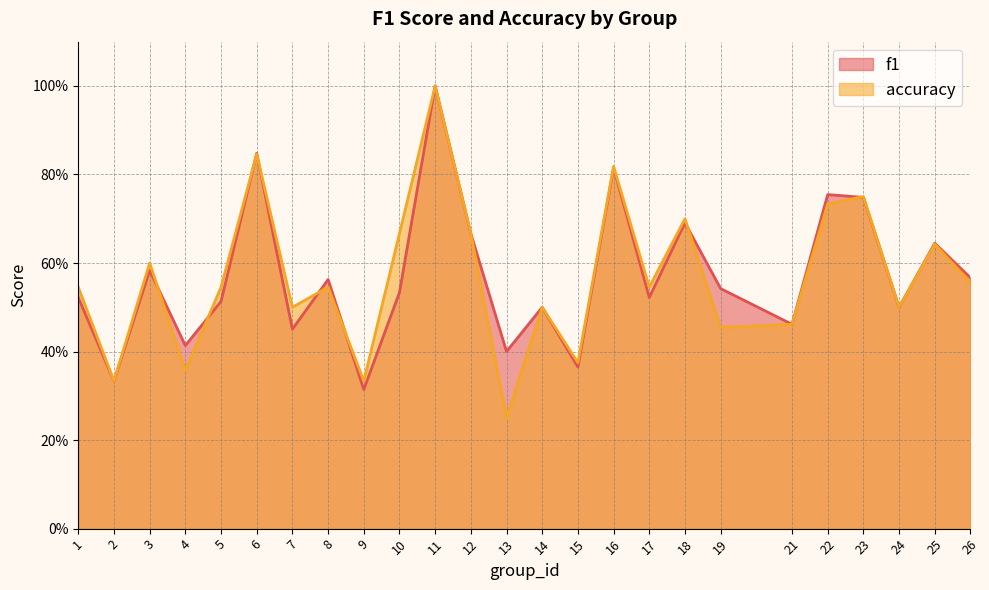

True or false: f1 has a value of 0.5 at 21.

True